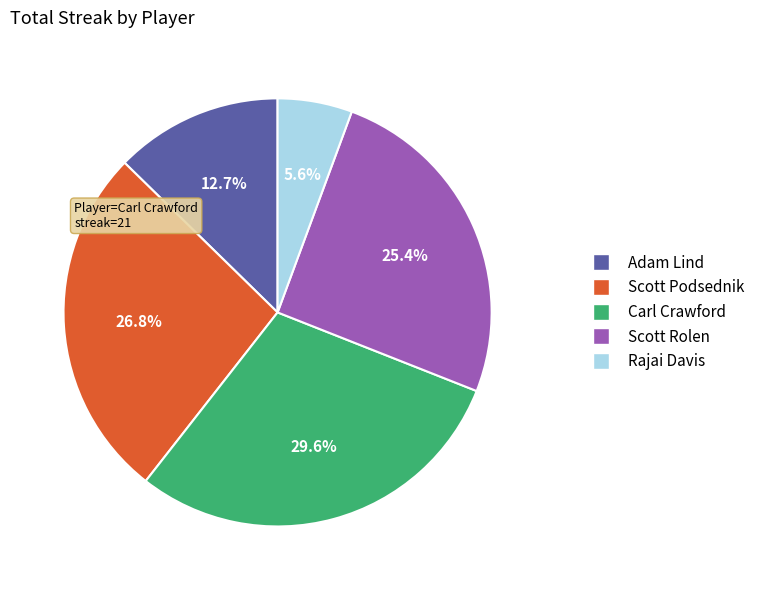

Rank the categories by value from lowest to highest.

Rajai Davis, Adam Lind, Scott Rolen, Scott Podsednik, Carl Crawford